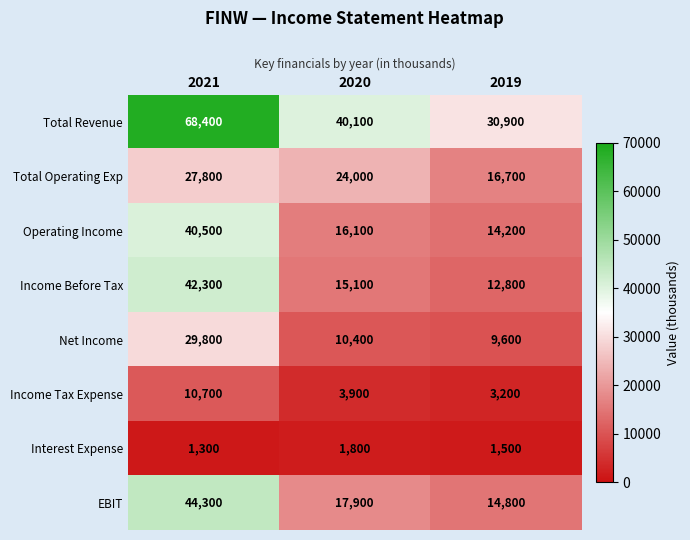

At which label does Net Income reach its minimum?

2019